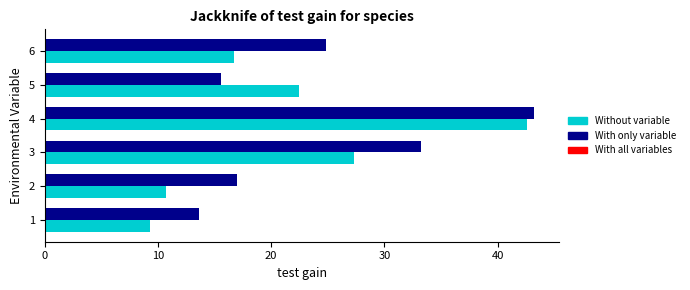

What is the spread (max minus min) of values at 3?

5.9